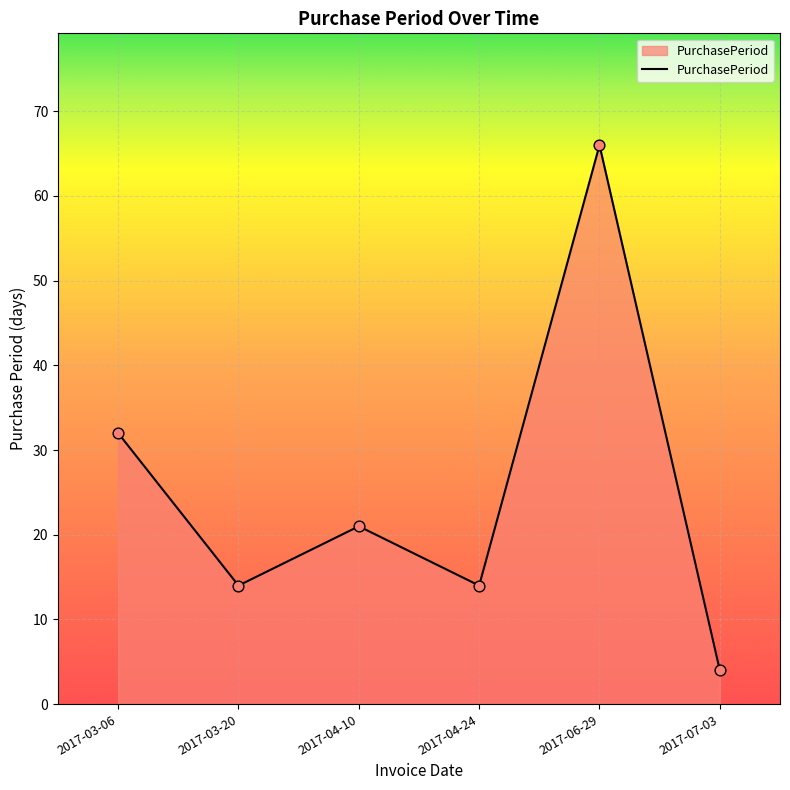

What is the change in value from 2017-03-06 to 2017-04-10?

-11